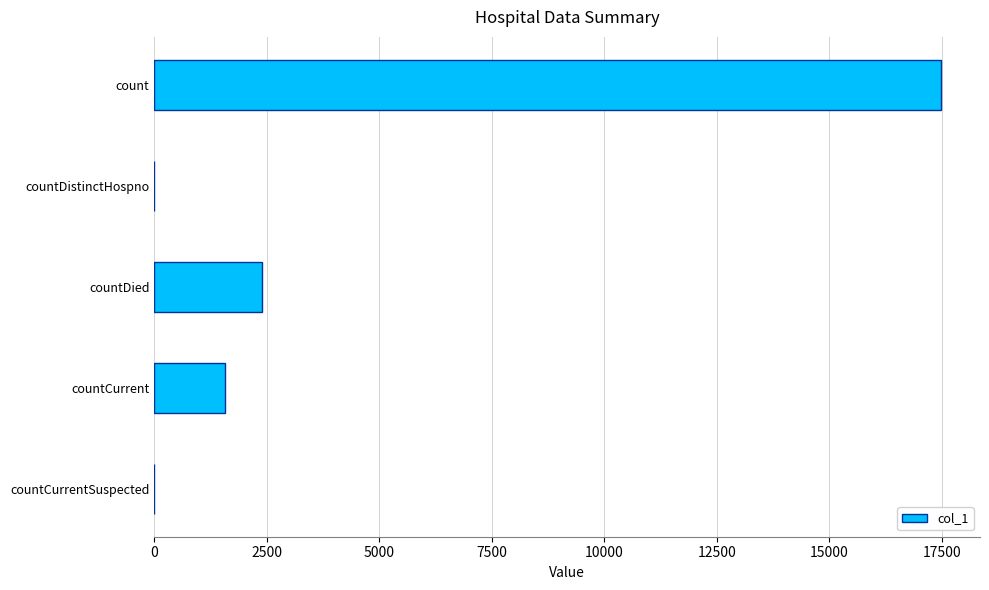

What is the maximum value shown in the chart?

17478